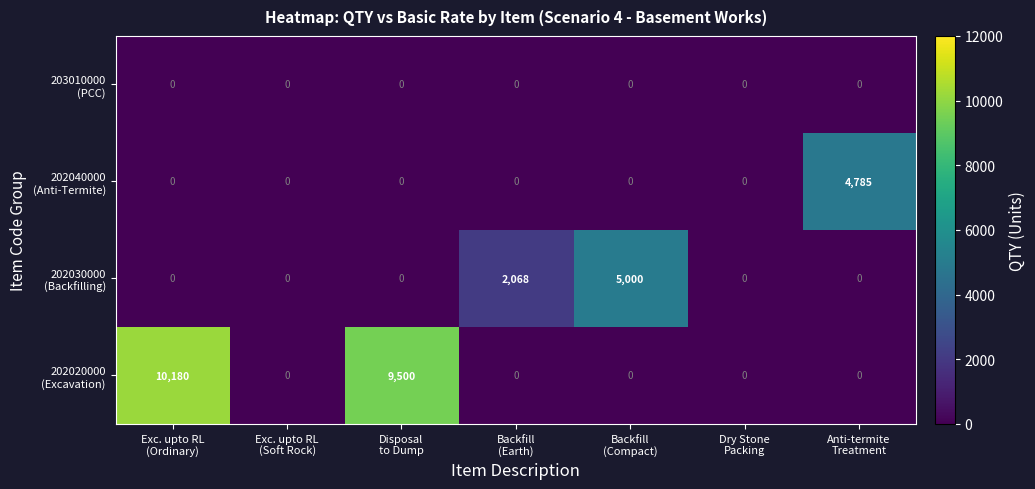

What is the maximum value shown in the chart?

10180